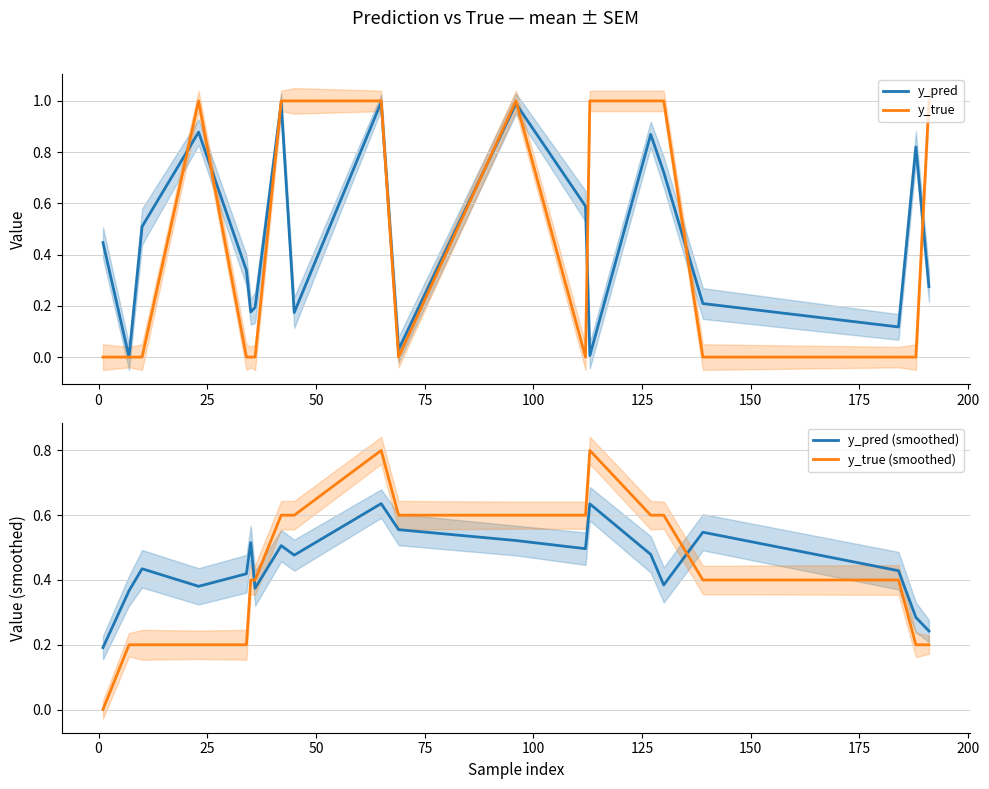

What is the value of the y_pred (smoothed) point at the 15th from the left?

0.5